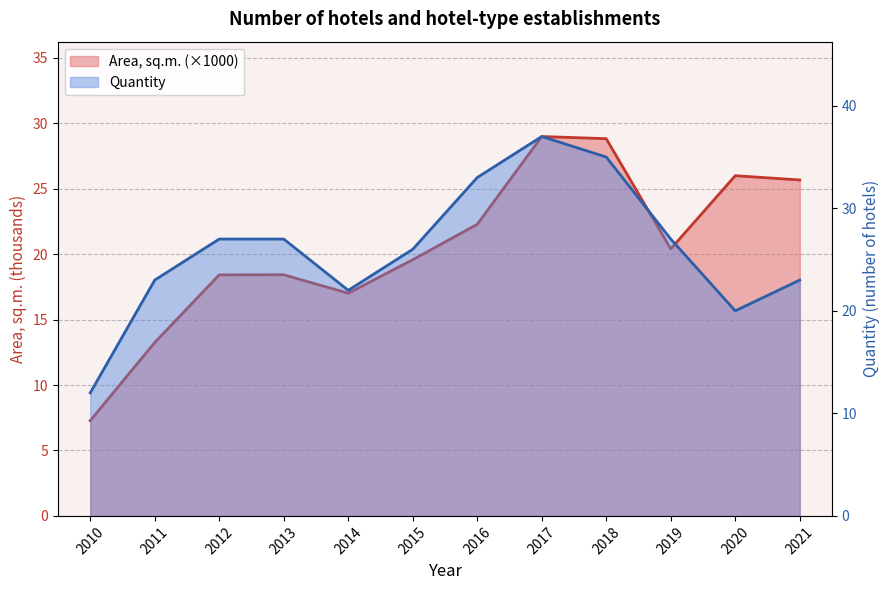

How many interior local peaks does the Area, sq.m. series have?

3